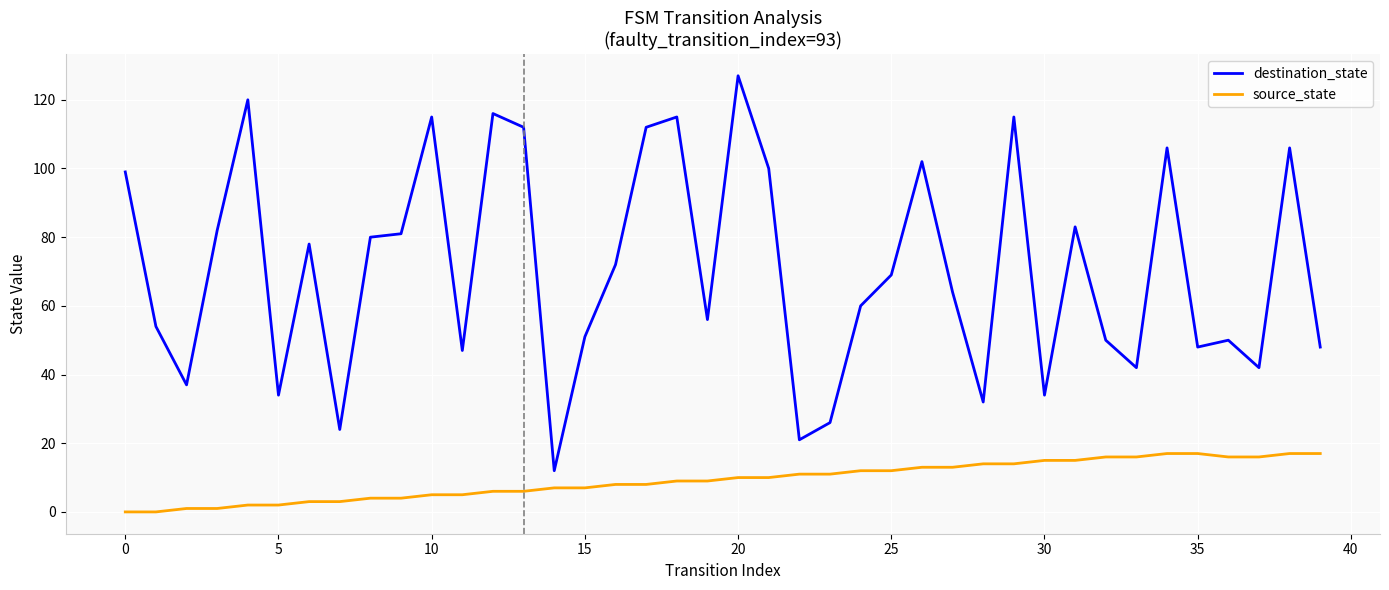

Which series has the largest total across all categories?

destination_state